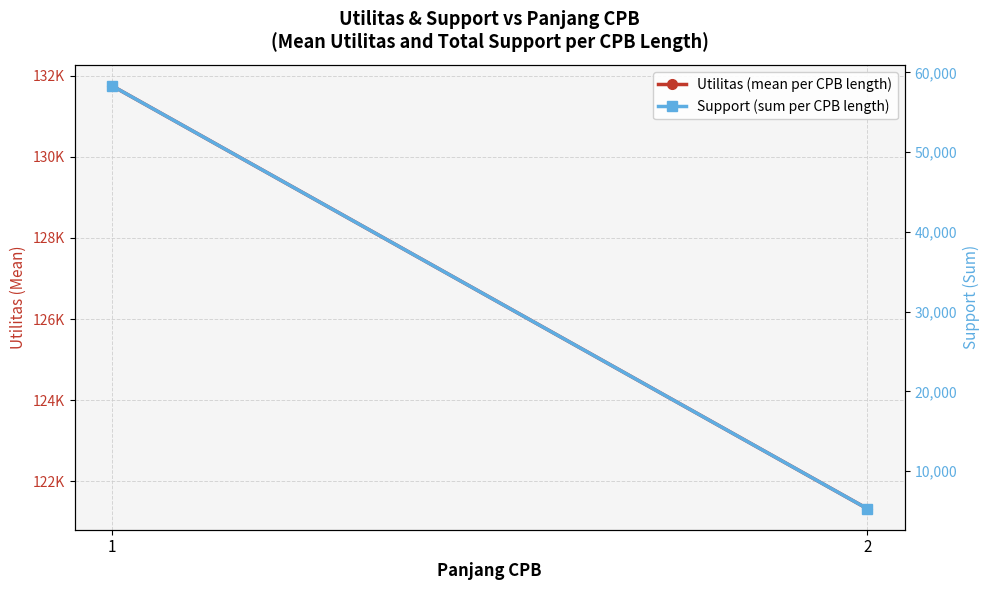

Rank the categories by Support (sum per CPB length) value from highest to lowest.

1, 2